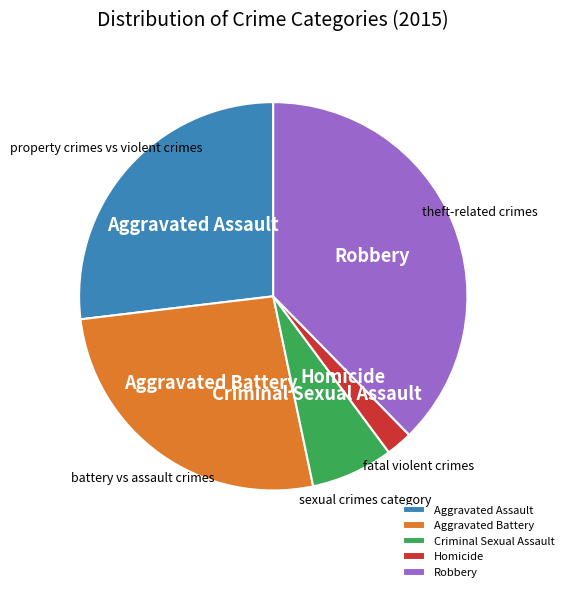

Which slice is the smallest?

Homicide